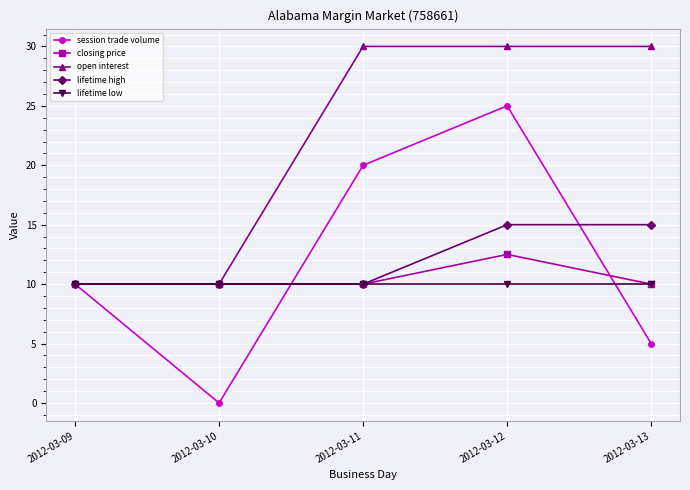

Where is the first local maximum for session trade volume?

2012-03-12